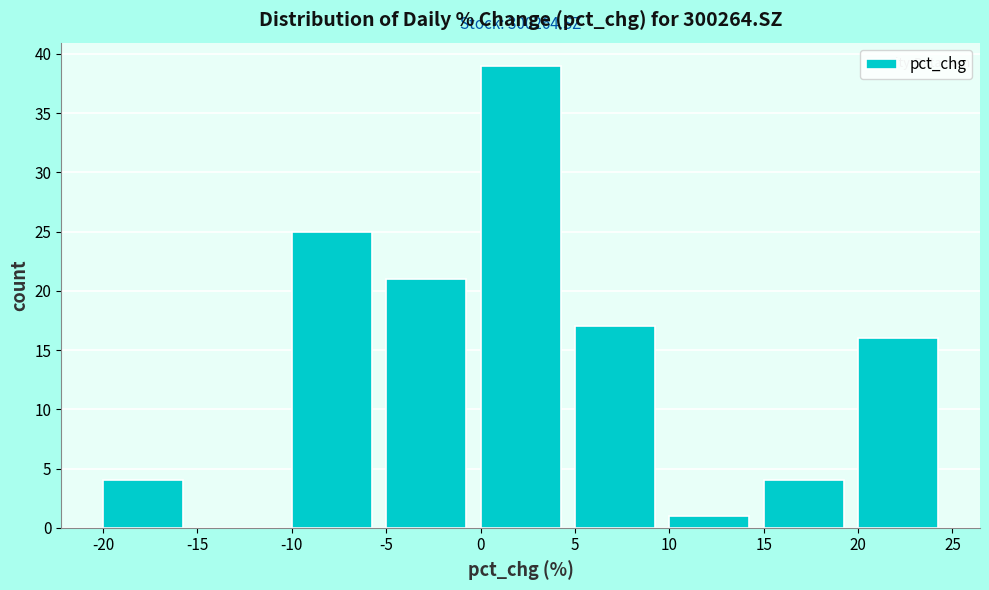

Over which range of the x-axis is the bar tallest?

0 to 5